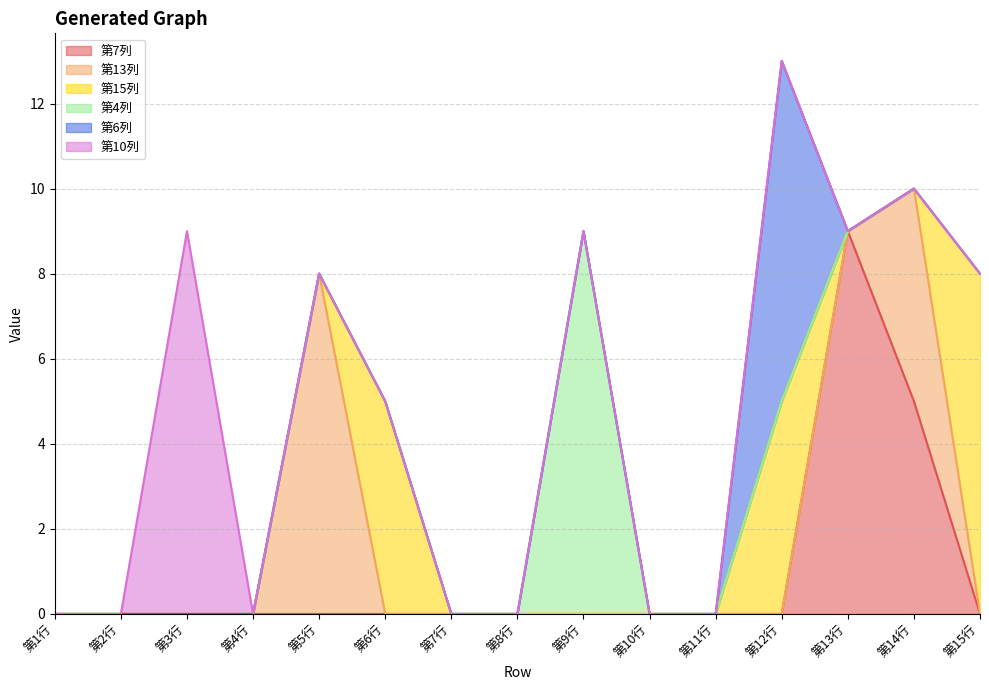

What position from the left is 第14行?

14